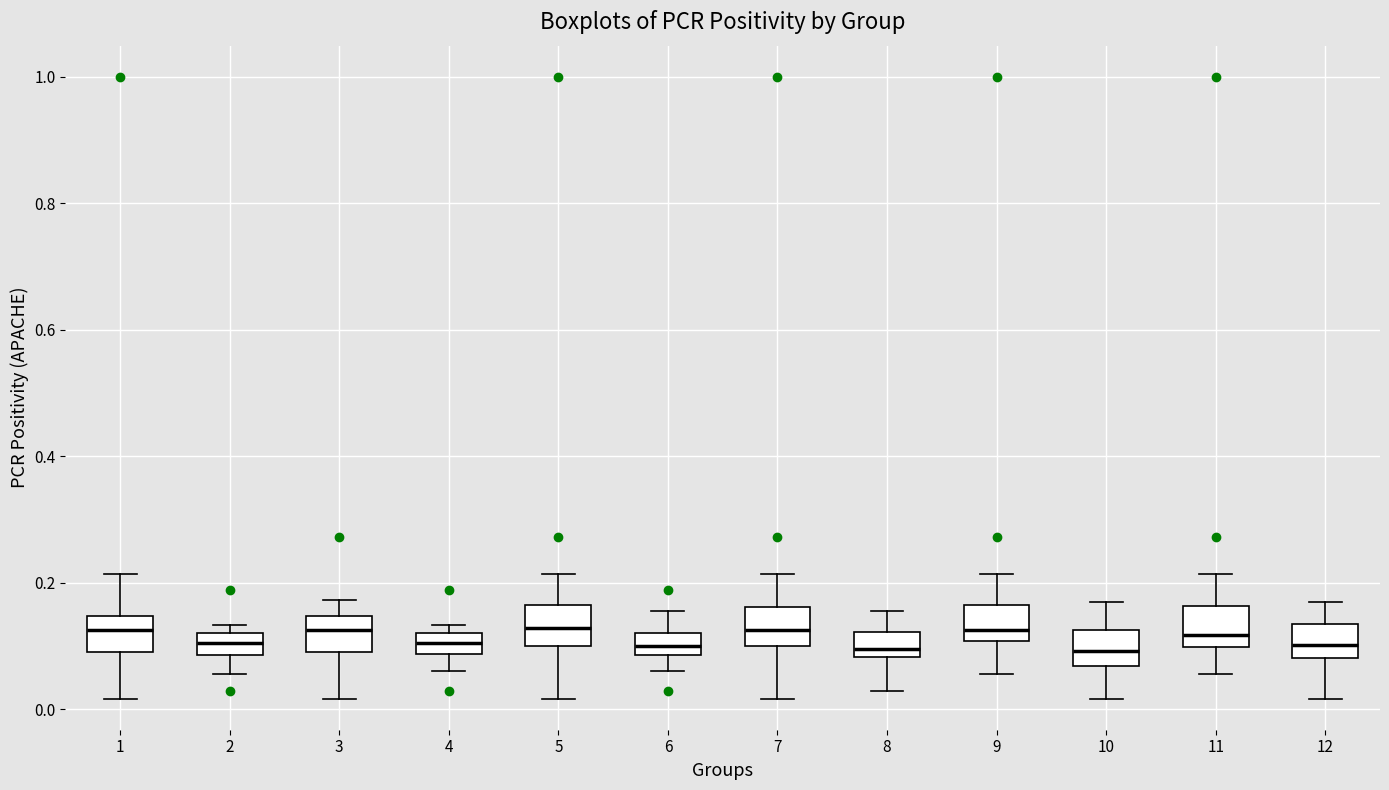

Reading left to right, transcribe this box plot: for each box, give where its median line is, the range the box spans, and where its two whiskers end, as read against the y-axis. The values are not printed on the chart, so give them approximately, as read against the axis.

1: median 0.12, box 0.08 to 0.14, whiskers 0.02 to 0.22
2: median 0.10, box 0.08 to 0.12, whiskers 0.06 to 0.14
3: median 0.12, box 0.10 to 0.14, whiskers 0.02 to 0.18
4: median 0.10, box 0.08 to 0.12, whiskers 0.06 to 0.14
5: median 0.12, box 0.10 to 0.16, whiskers 0.02 to 0.22
6: median 0.10, box 0.08 to 0.12, whiskers 0.06 to 0.16
7: median 0.12, box 0.10 to 0.16, whiskers 0.02 to 0.22
8: median 0.10, box 0.08 to 0.12, whiskers 0.02 to 0.16
9: median 0.12, box 0.10 to 0.16, whiskers 0.06 to 0.22
10: median 0.10, box 0.06 to 0.12, whiskers 0.02 to 0.16
11: median 0.12, box 0.10 to 0.16, whiskers 0.06 to 0.22
12: median 0.10, box 0.08 to 0.14, whiskers 0.02 to 0.16